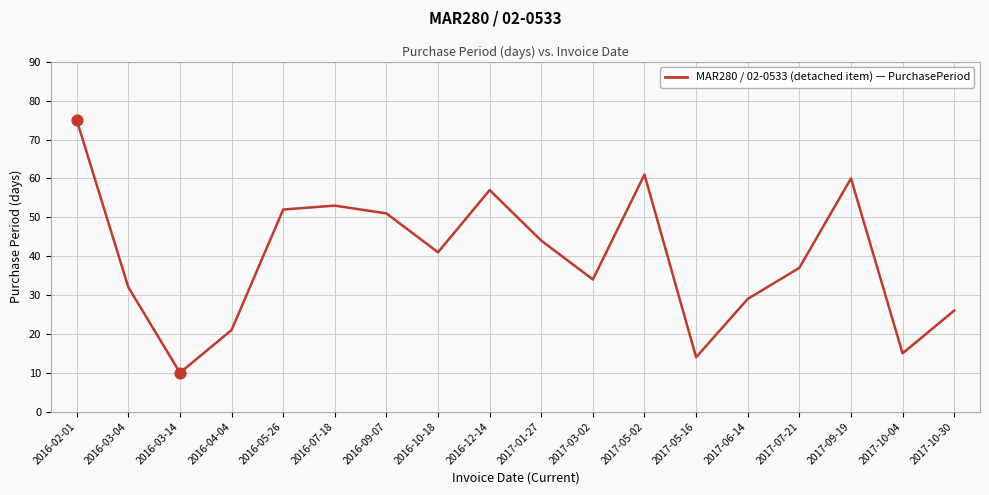

Approximately how many times larger is the value at 2016-09-07 compared to 2016-03-14?

5.1